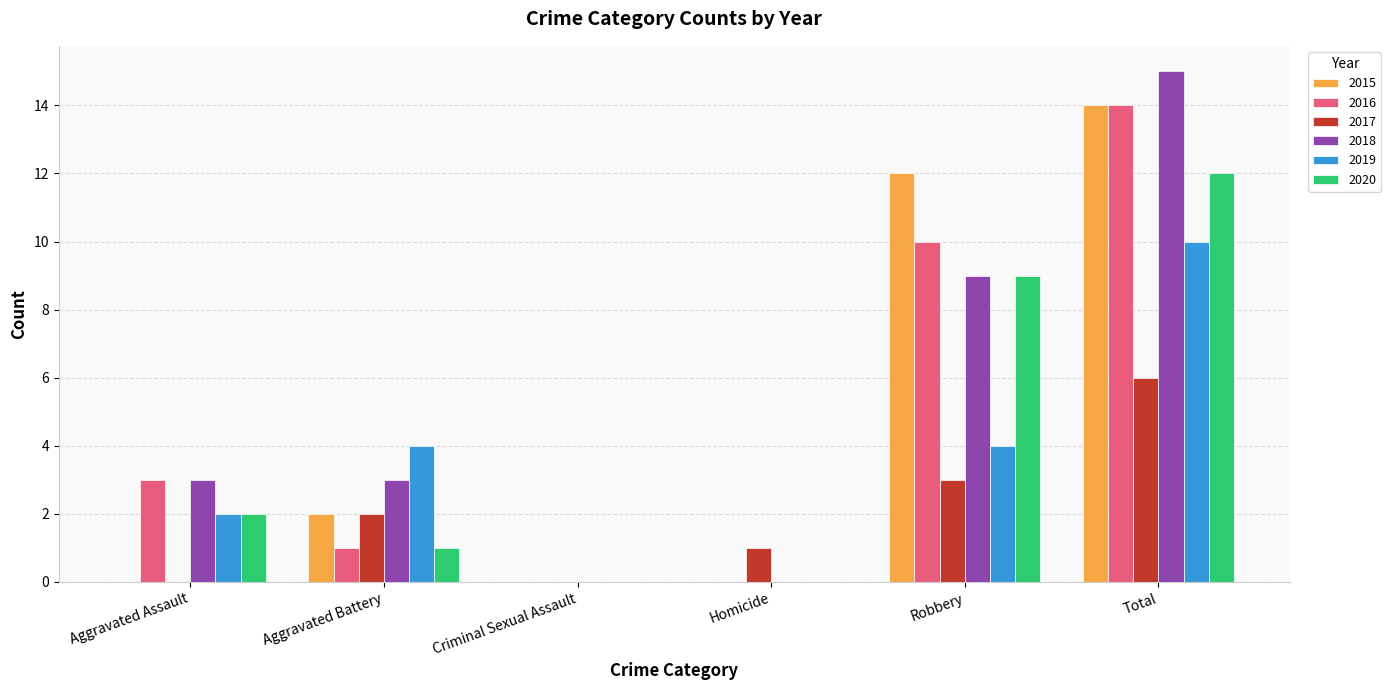

Between Aggravated Assault and Robbery, which series saw the biggest shift?

2015